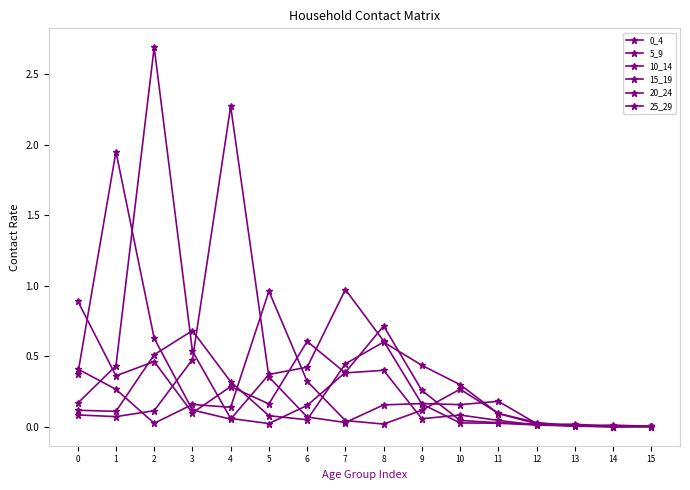

Between which two adjacent categories do 25_29 and 15_19 first intersect?

1 and 2